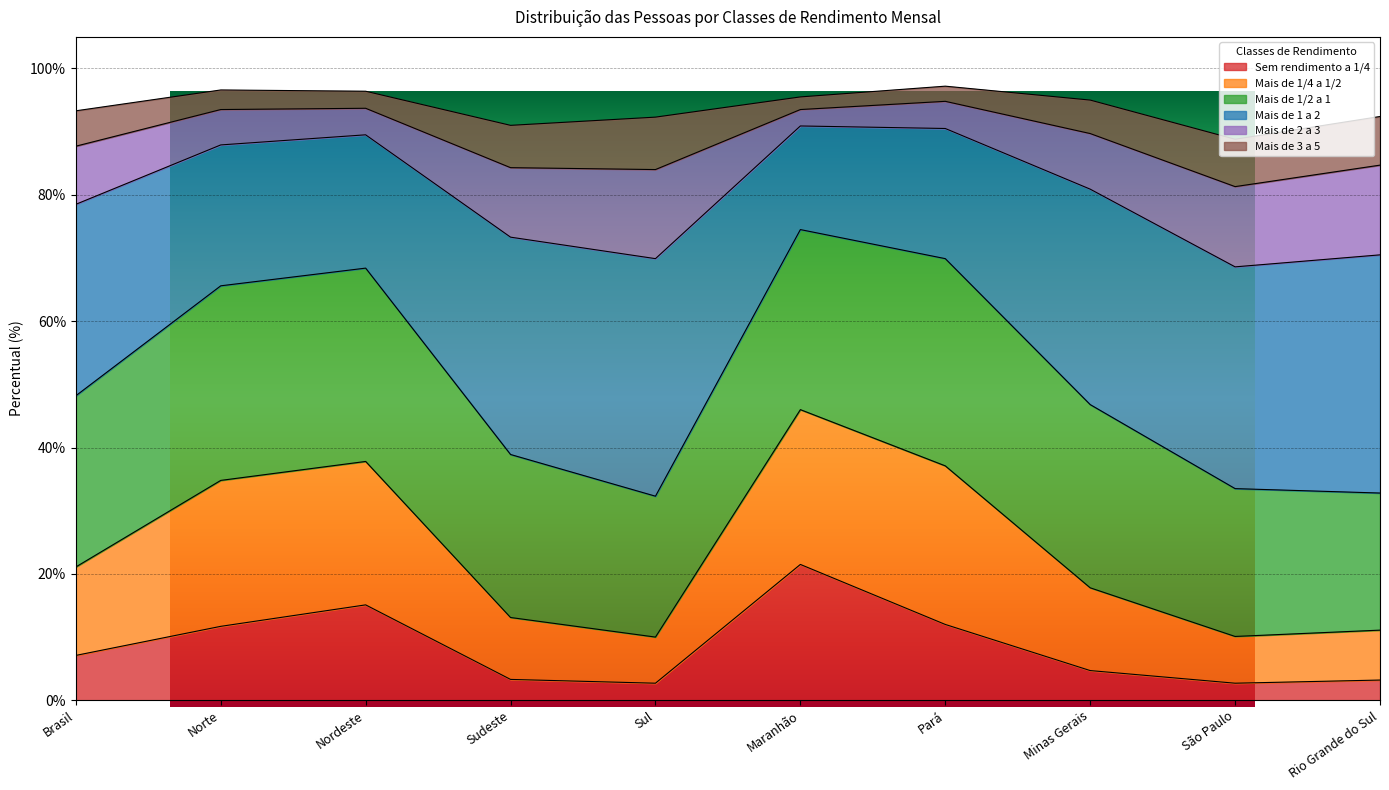

In Sem rendimento a 1/4, how many points are higher than both neighbors (excluding endpoints)?

2